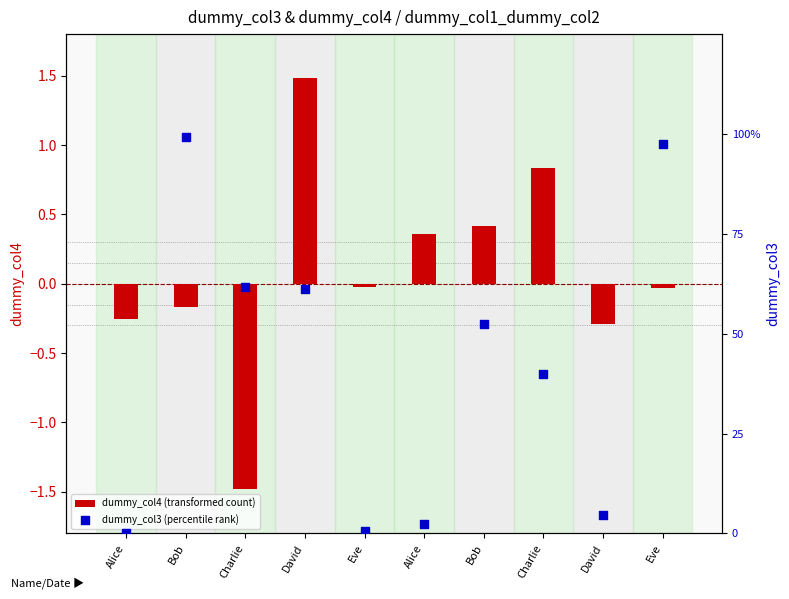

Which series contains the highest Y value?

dummy_col4 (transformed count)